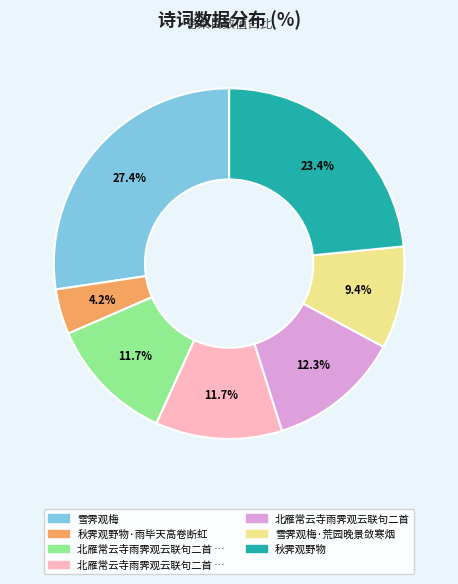

Does any single category account for the majority?

No